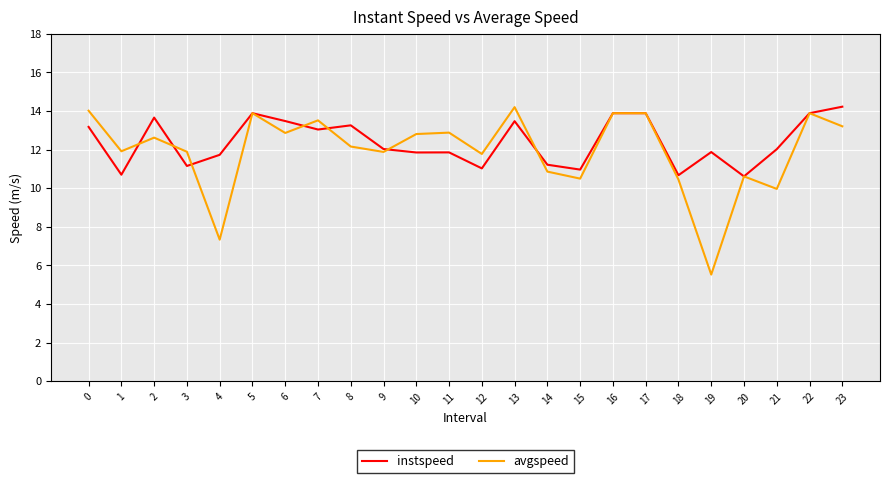

What is the total value across all series at 2?

26.3